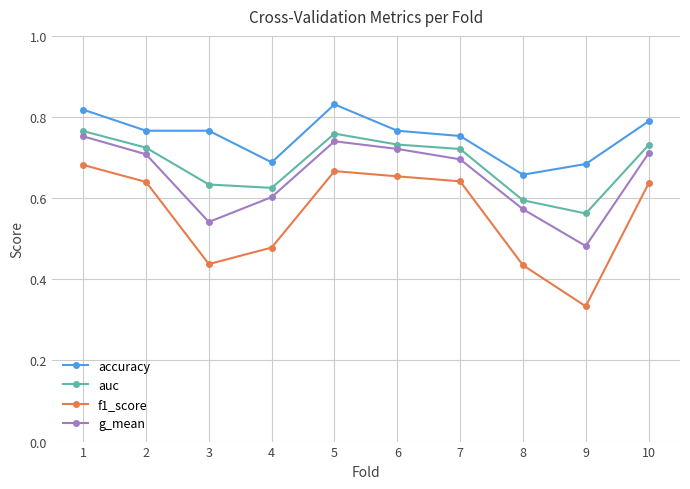

At which category does auc reach its first local peak?

5